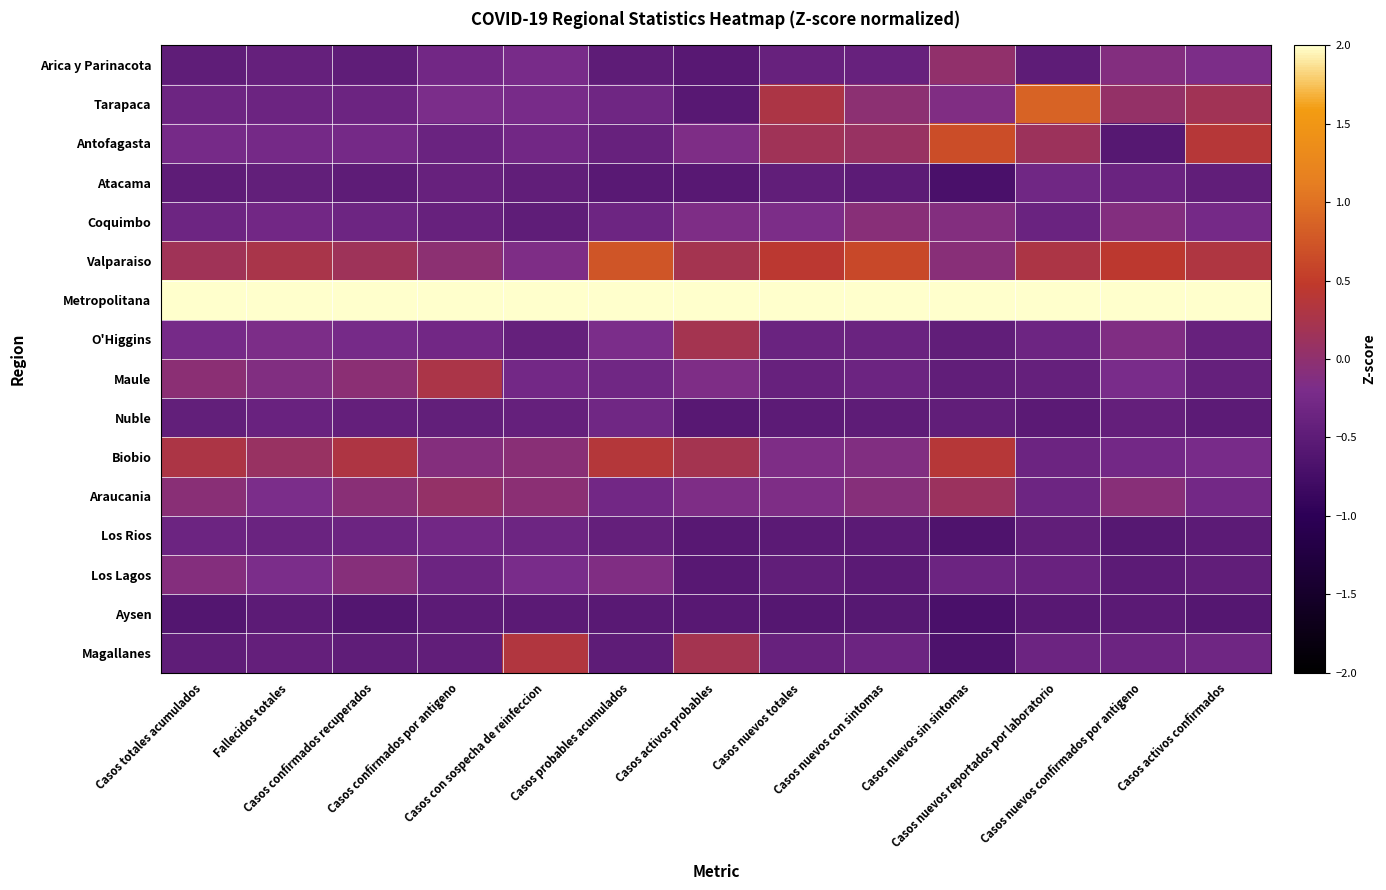

Rank the series by their maximum value, from lowest to highest.

Aysen, Nuble, Atacama, Los Rios, Los Lagos, Coquimbo, Arica y Parinacota, Araucania, O'Higgins, Maule, Magallanes, Biobio, Antofagasta, Valparaiso, Tarapaca, Metropolitana